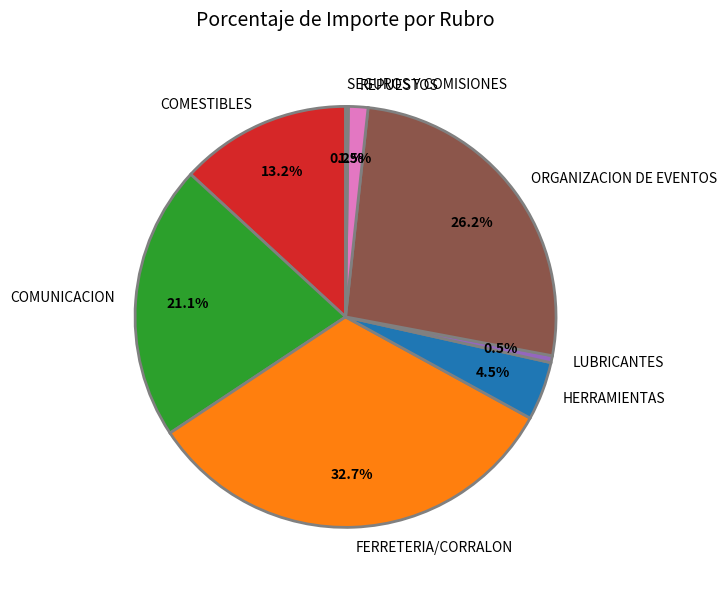

Do COMESTIBLES and LUBRICANTES together represent more than half of the pie?

No